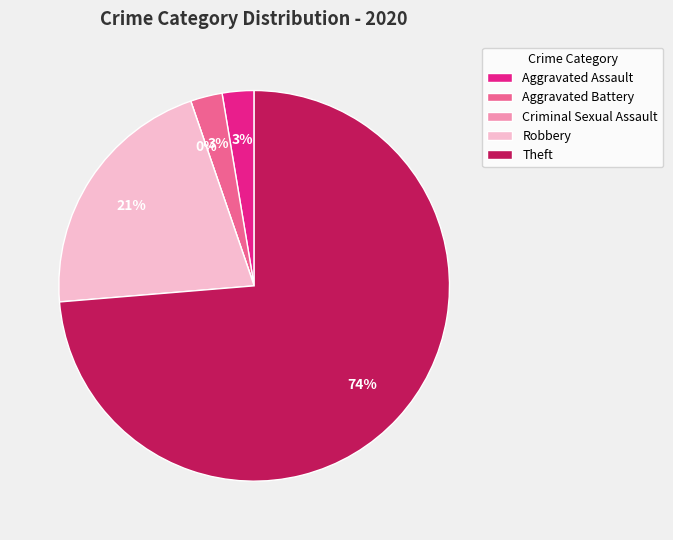

Rank the categories by value from lowest to highest.

Criminal Sexual Assault, Aggravated Assault, Aggravated Battery, Robbery, Theft